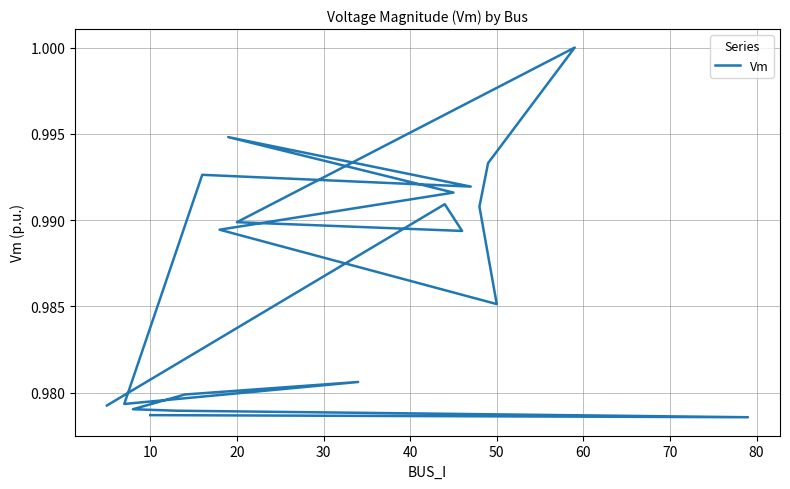

How many interior local peaks (higher than both neighbors) does the data have?

5